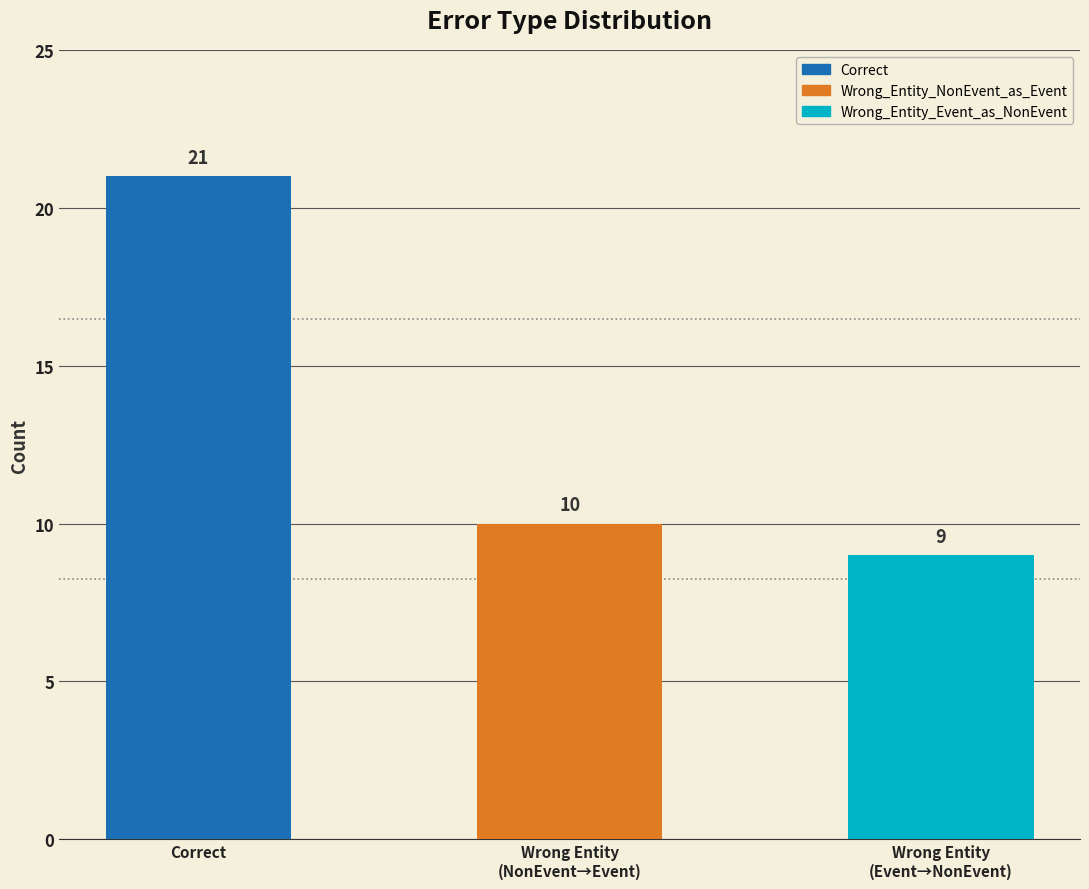

How many distinct data groups are displayed?

1